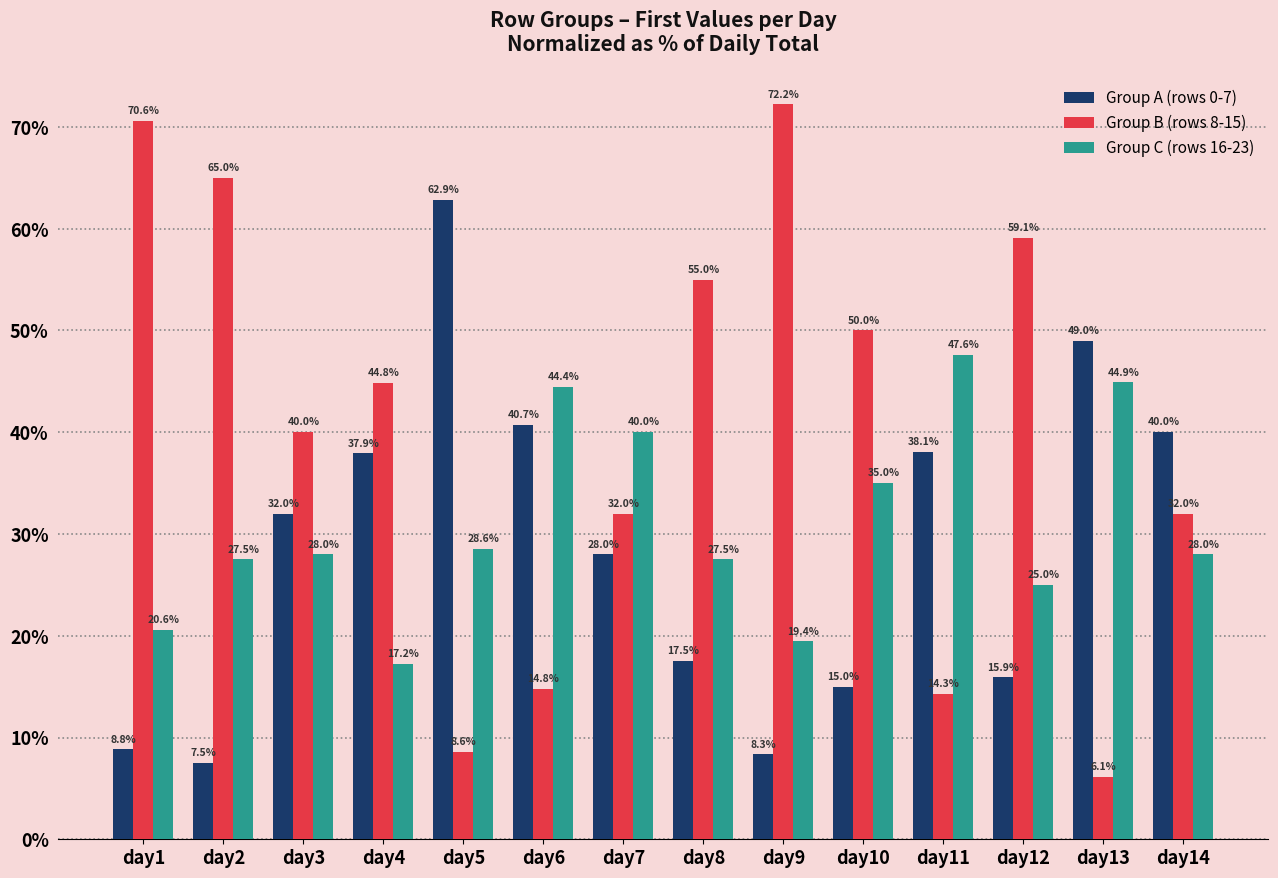

Reading right to left, transcribe all the data shown in this chart.

Group A (rows 0-7): 40.0	49.0	15.9	38.1	15.0	8.3	17.5	28.0	40.7	62.9	37.9	32.0	7.5	8.8
Group B (rows 8-15): 32.0	6.1	59.1	14.3	50.0	72.2	55.0	32.0	14.8	8.6	44.8	40.0	65.0	70.6
Group C (rows 16-23): 28.0	44.9	25.0	47.6	35.0	19.4	27.5	40.0	44.4	28.6	17.2	28.0	27.5	20.6